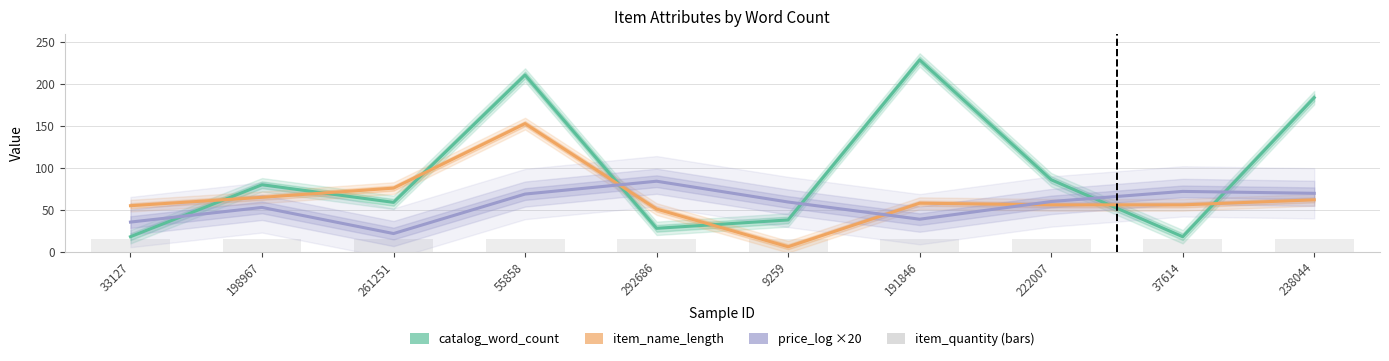

Is the value of catalog_word_count at 238044 greater than the value of item_quantity (bars) at 37614?

Yes